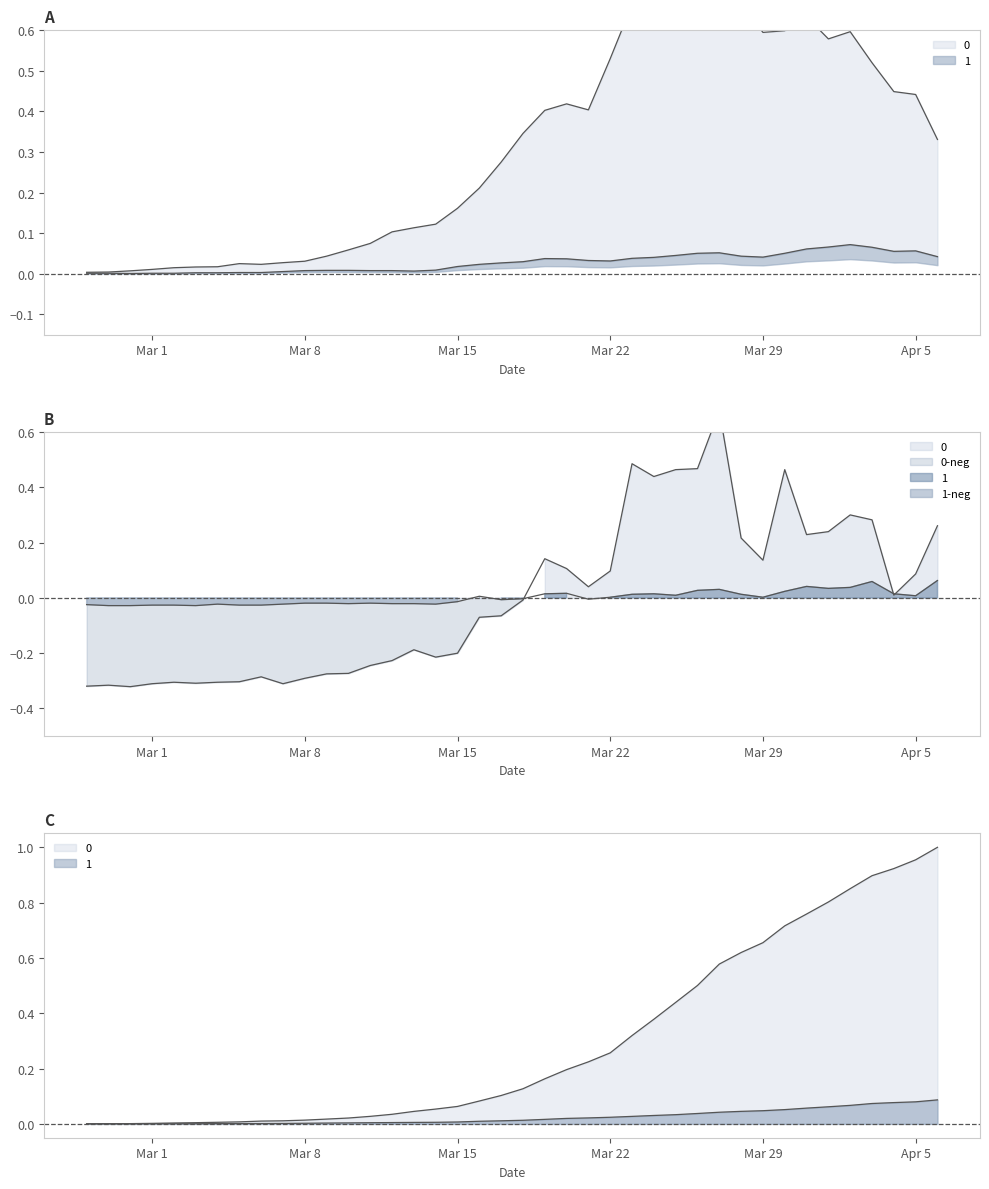

True or false: 1 has a value of -0.0 at 2020-03-13.

False